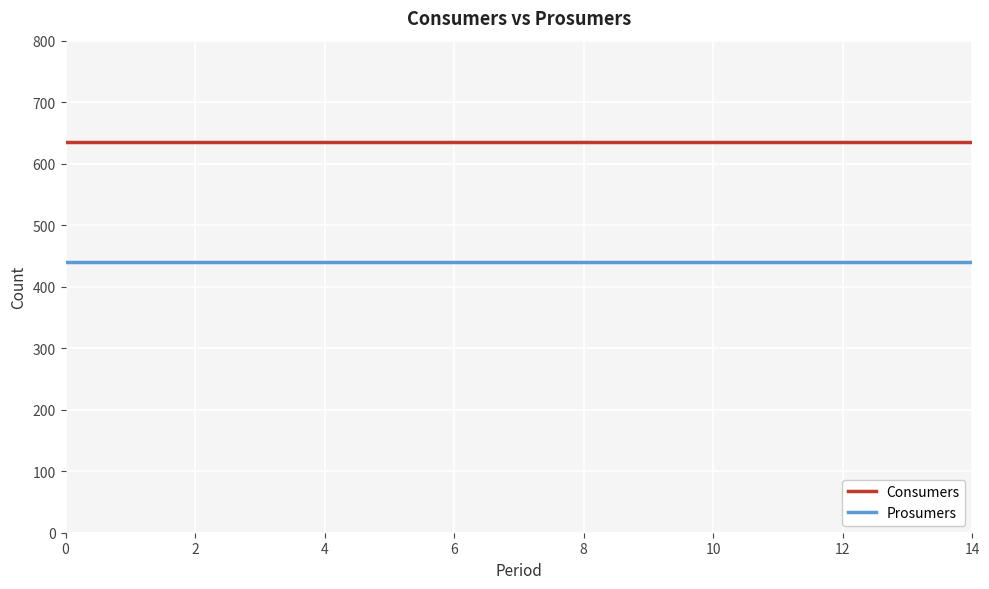

Reading right to left, what are all the values shown in this chart?

Consumers: 635	635	635	635	635	635	635	635	635	635	635	635	635	635	635
Prosumers: 440	440	440	440	440	440	440	440	440	440	440	440	440	440	440